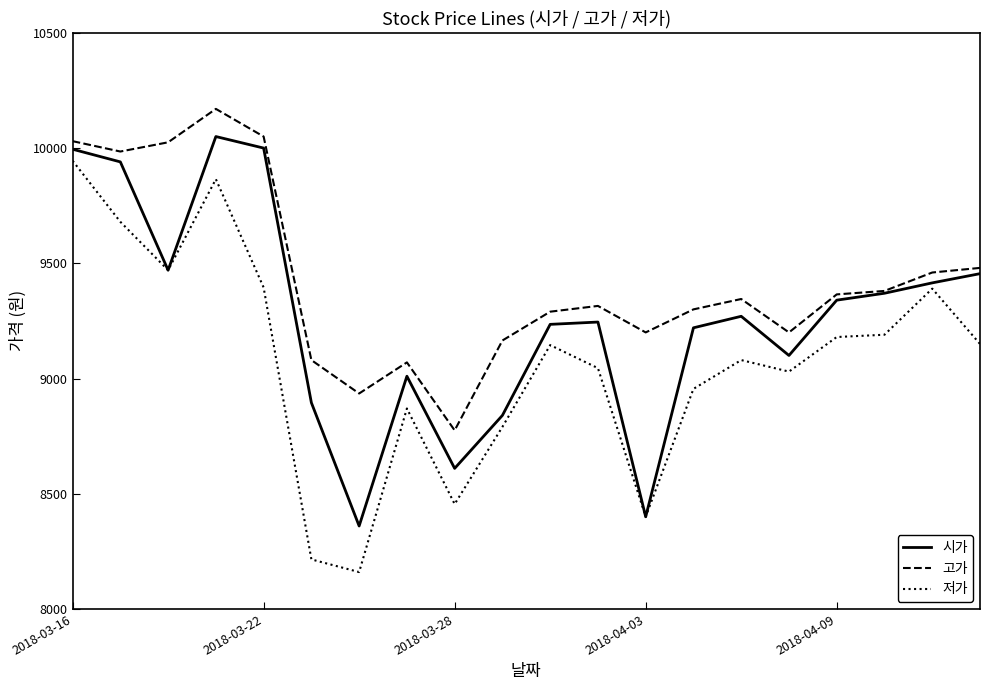

Which series has the largest total across all categories?

고가